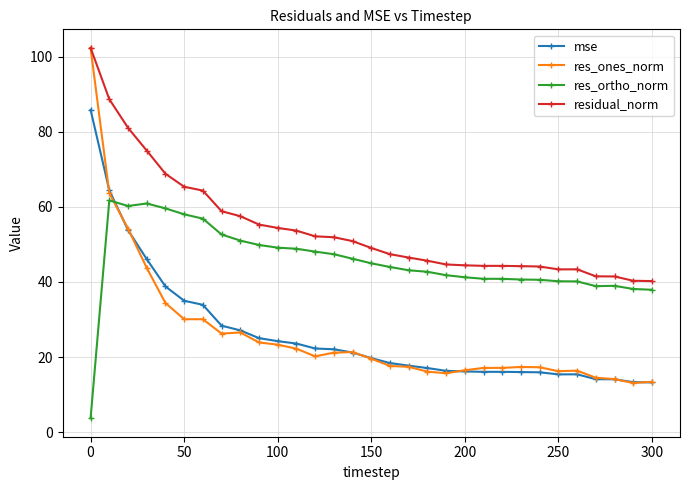

True or false: mse and res_ortho_norm cross at least once.

True